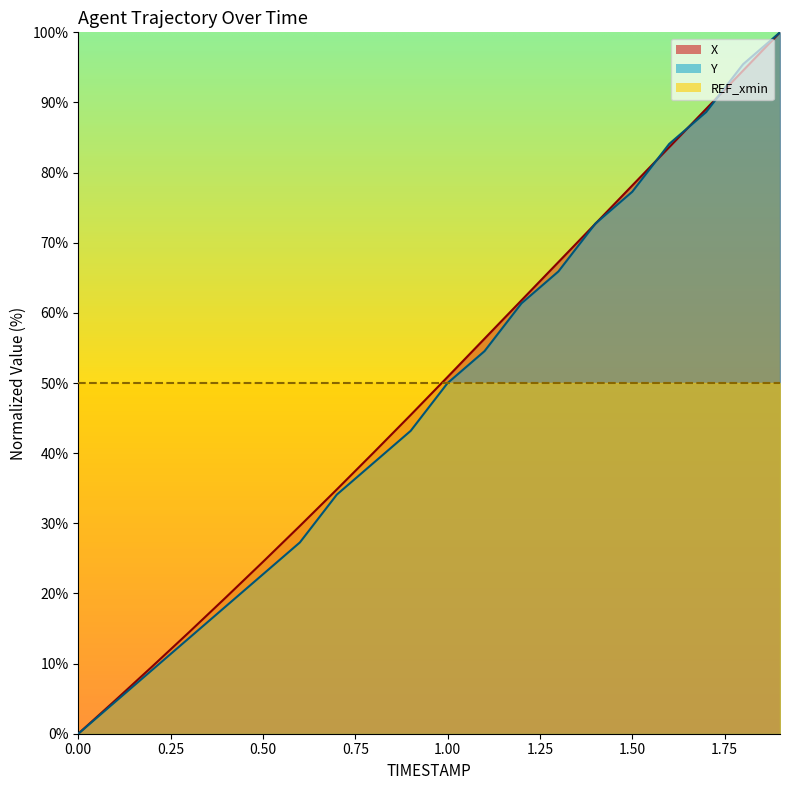

Between 0.9 and 1.1, which is larger?

1.1